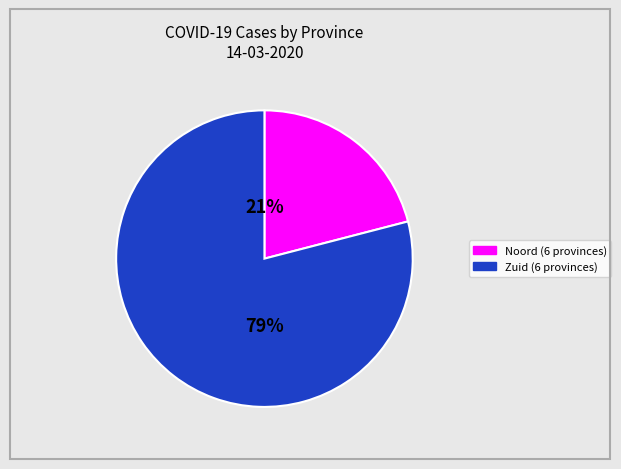

To the nearest percent, what is the difference between the largest and smallest slice percentages?

58%